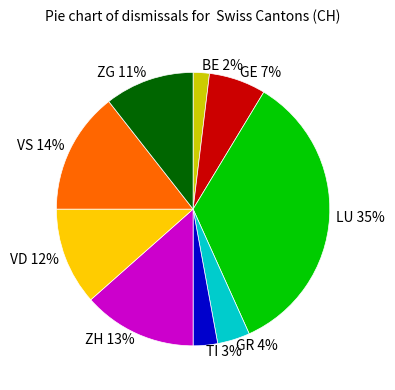

To the nearest percent, what is the average slice percentage?

11%